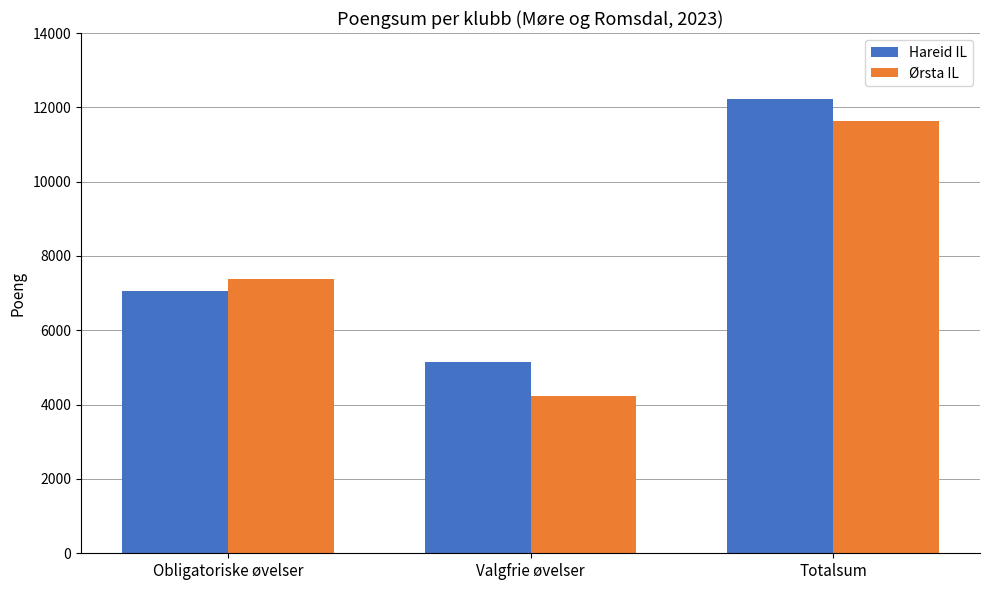

What position from the left is Totalsum?

3